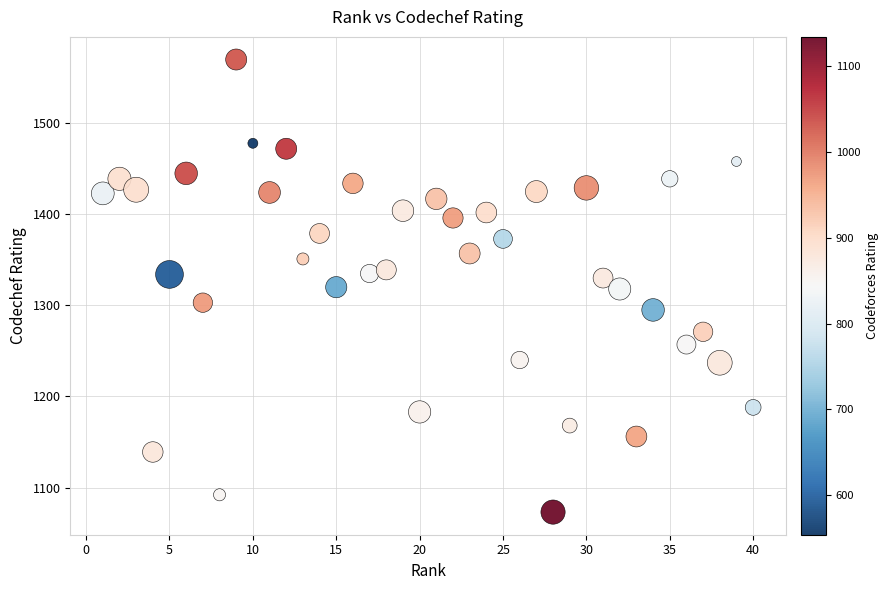

What is the range of Y values (max minus min)?

497